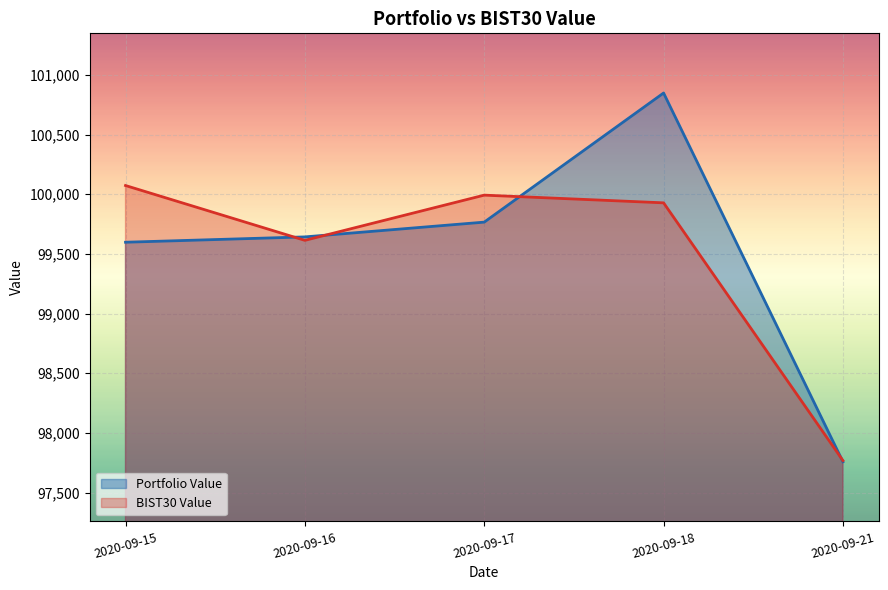

Rank the categories by BIST30 Value value from highest to lowest.

2020-09-15, 2020-09-17, 2020-09-18, 2020-09-16, 2020-09-21